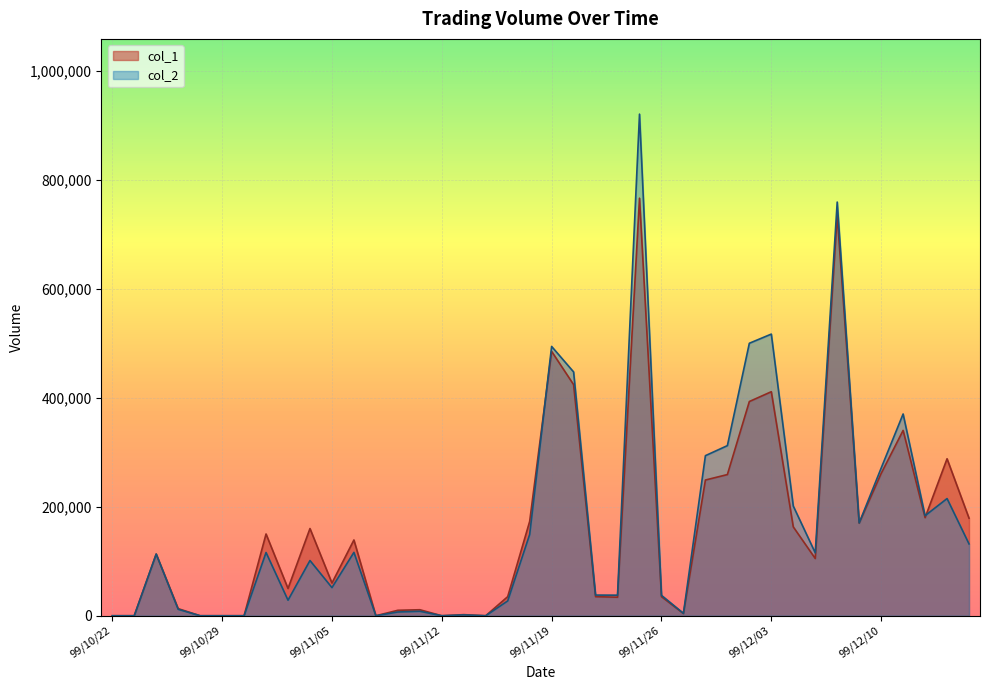

Is it true that col_2 equals 1476411 at 99/11/25?

False